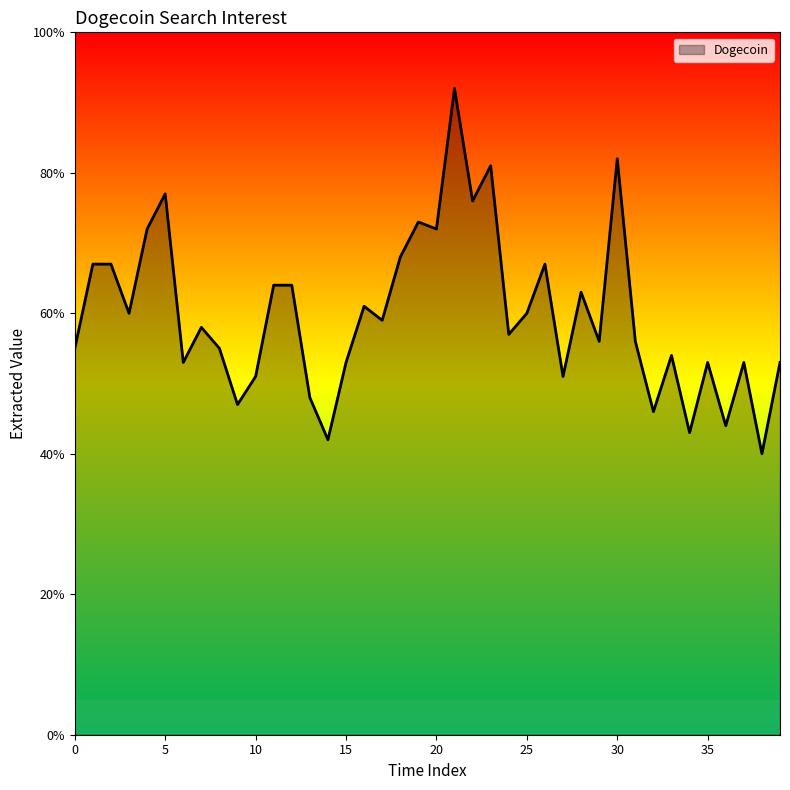

What is the difference between the maximum and minimum values?

52